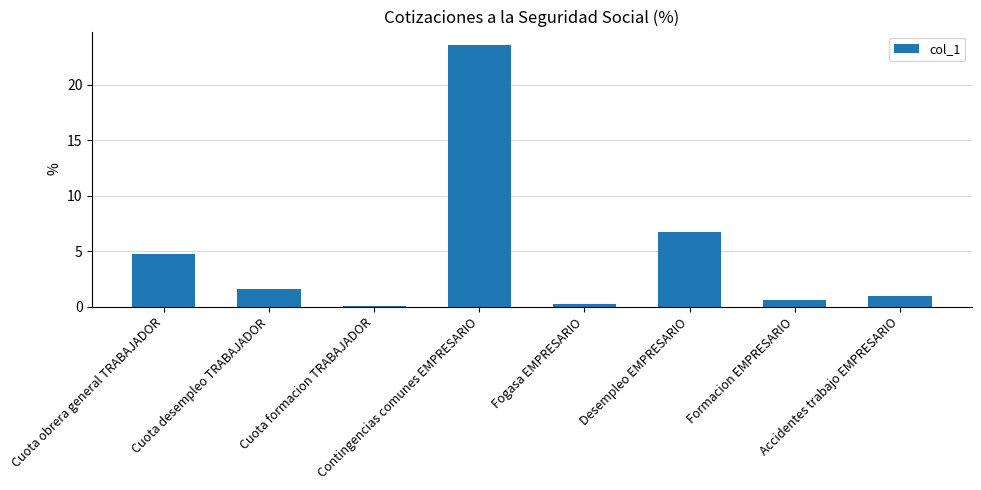

What is the sum of all values?

38.5